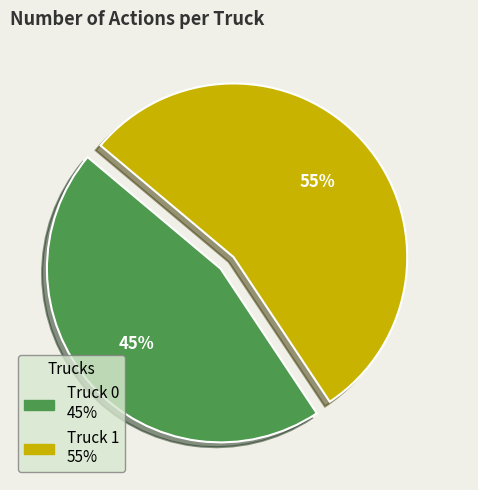

To the nearest percent, what percentage of the pie is Truck 0?

45%